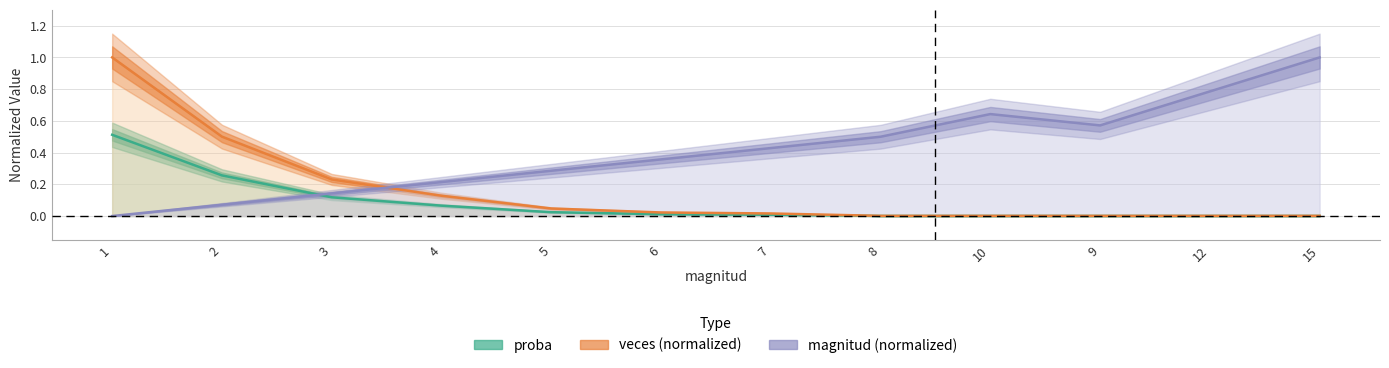

Does the chart display data point markers on the line(s)?

No